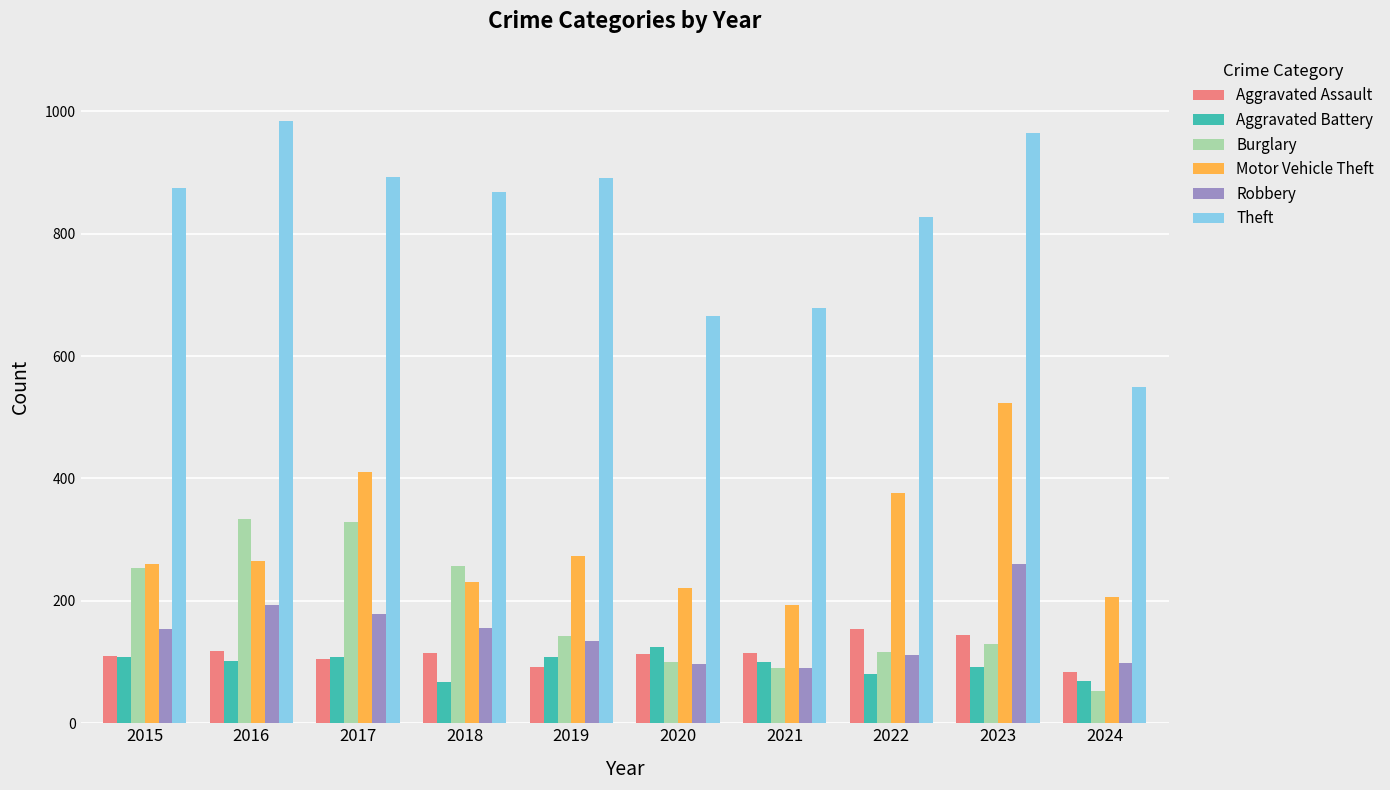

Are the bars grouped side by side (vs. stacked)?

Yes